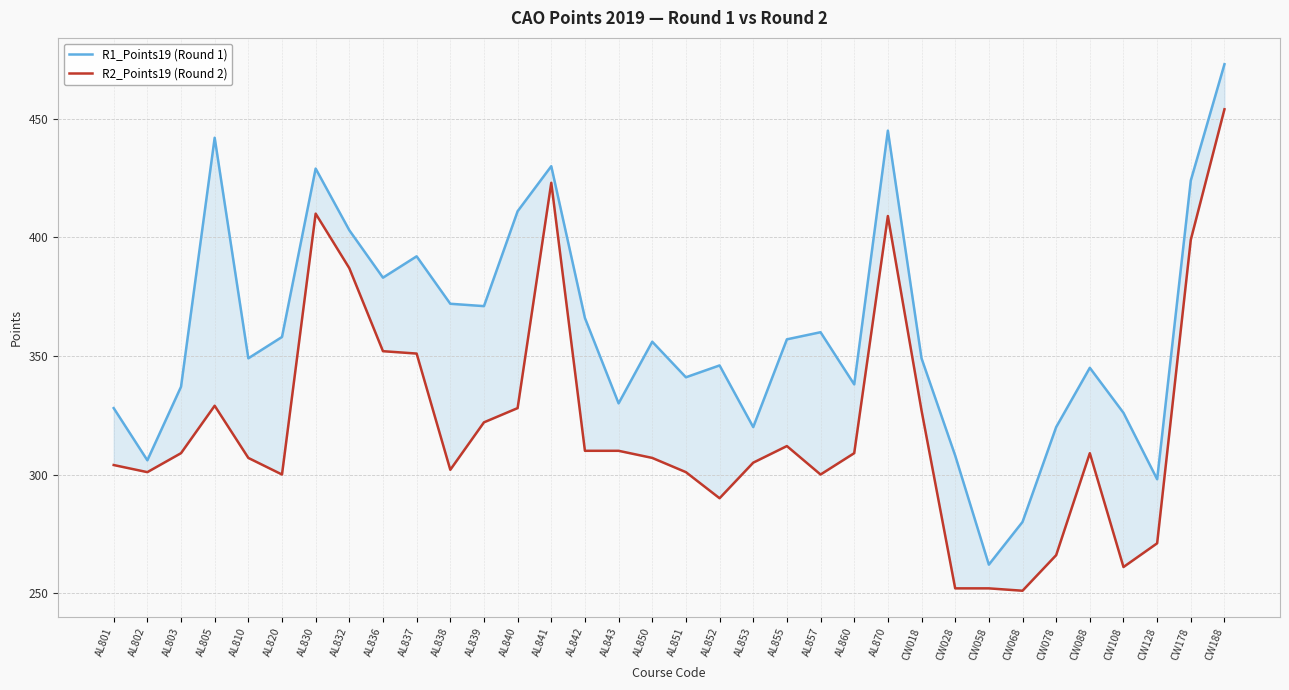

At how many categories does at least one series exceed 409?

7